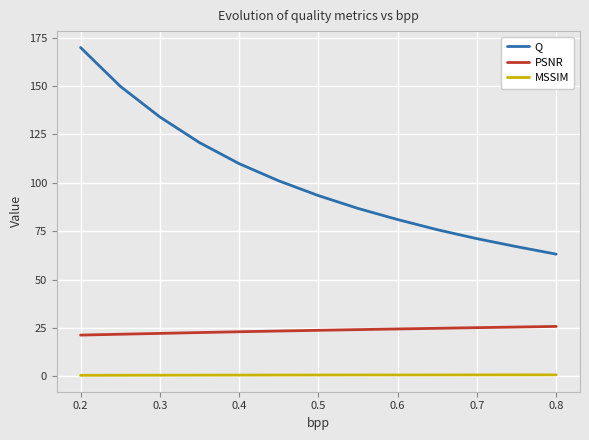

List the series in order of their peak value, highest first.

Q, PSNR, MSSIM